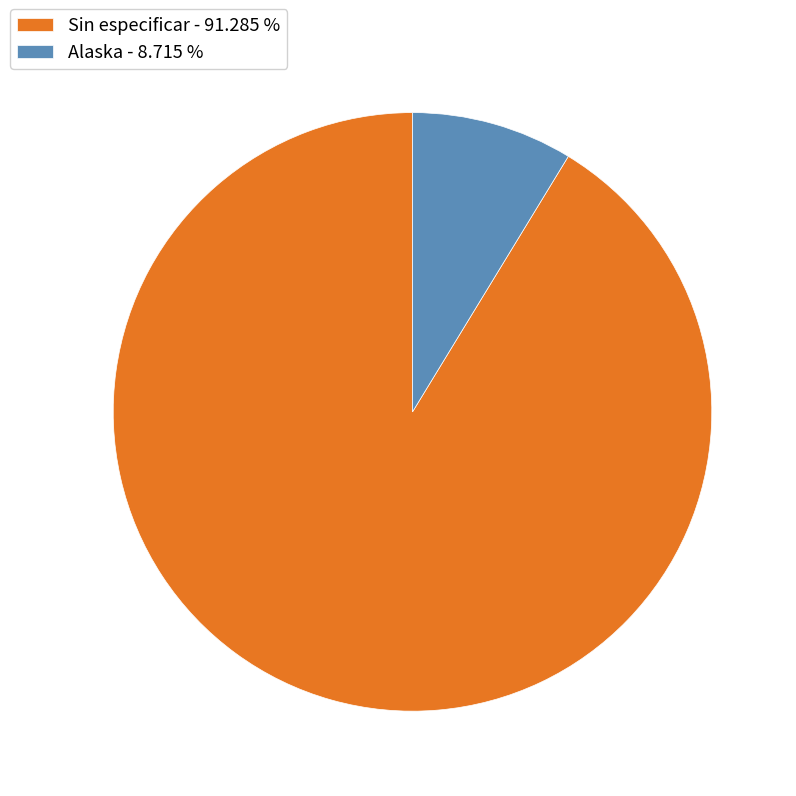

Rank the categories by value from lowest to highest.

Alaska - 8.715 %, Sin especificar - 91.285 %